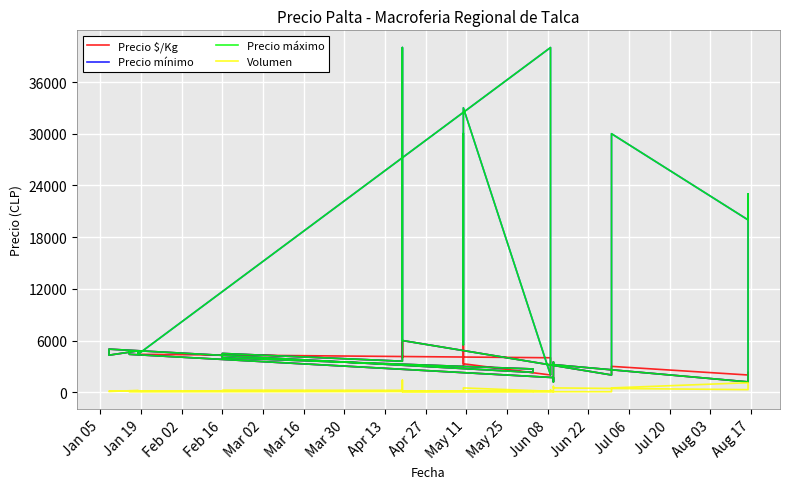

How many values in the Volumen series exceed 150?

19